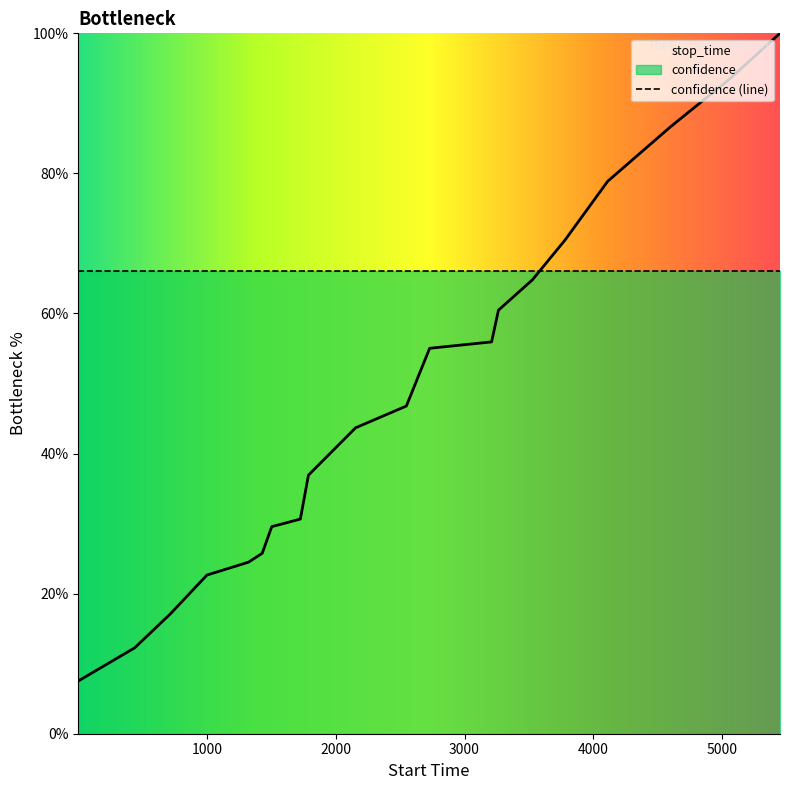

Reading right to left, list all the values displayed in this chart.

100.0	93.4	86.7	78.9	70.5	64.8	60.5	55.9	55.0	46.8	43.7	36.9	30.6	29.6	25.8	24.5	22.7	17.1	12.3	7.5